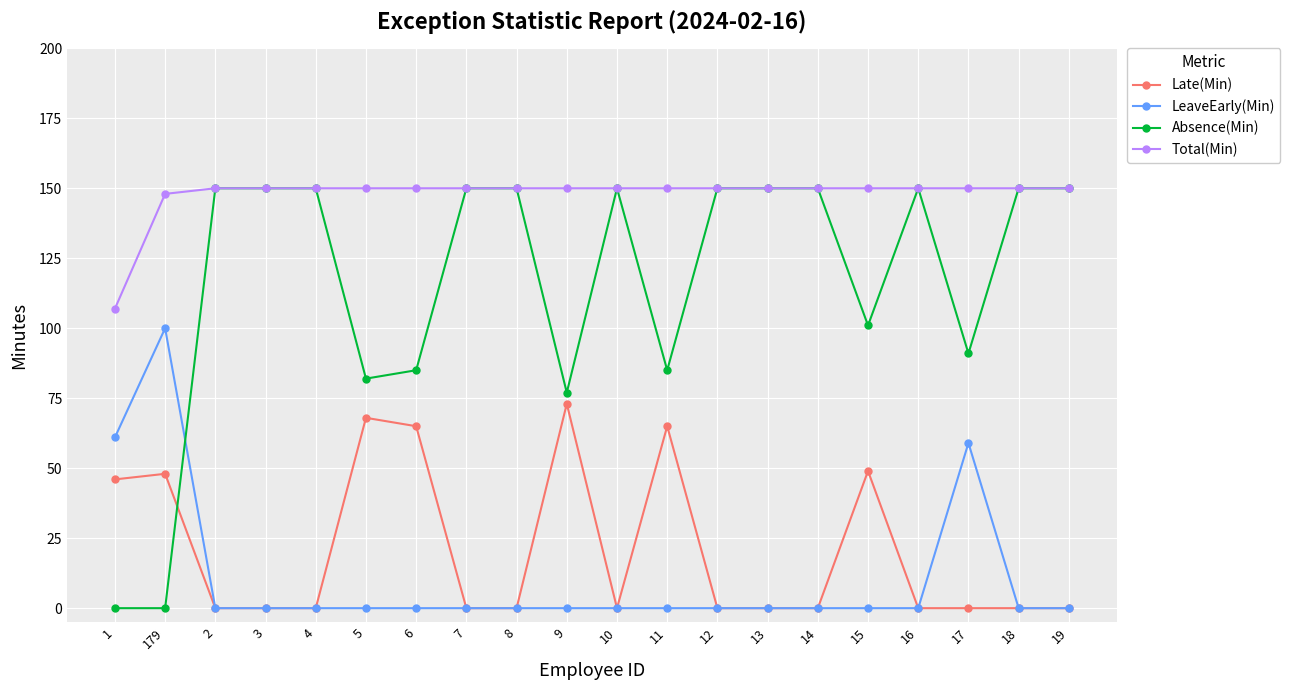

The value of Total(Min) at 8 is 150. True or false?

True